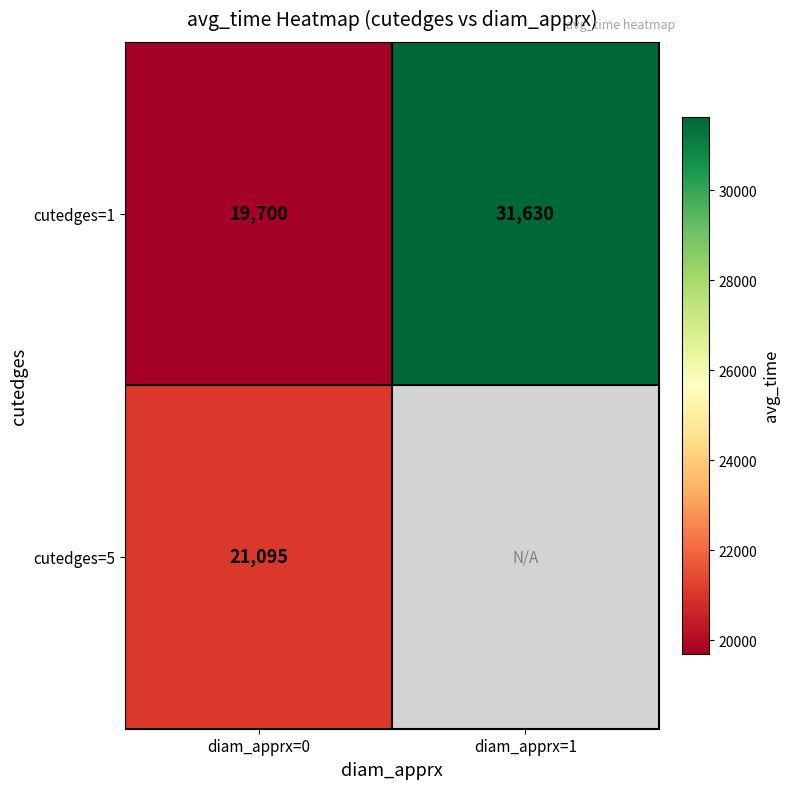

Is it true that cutedges=5 equals 21095 at diam_apprx=0?

True